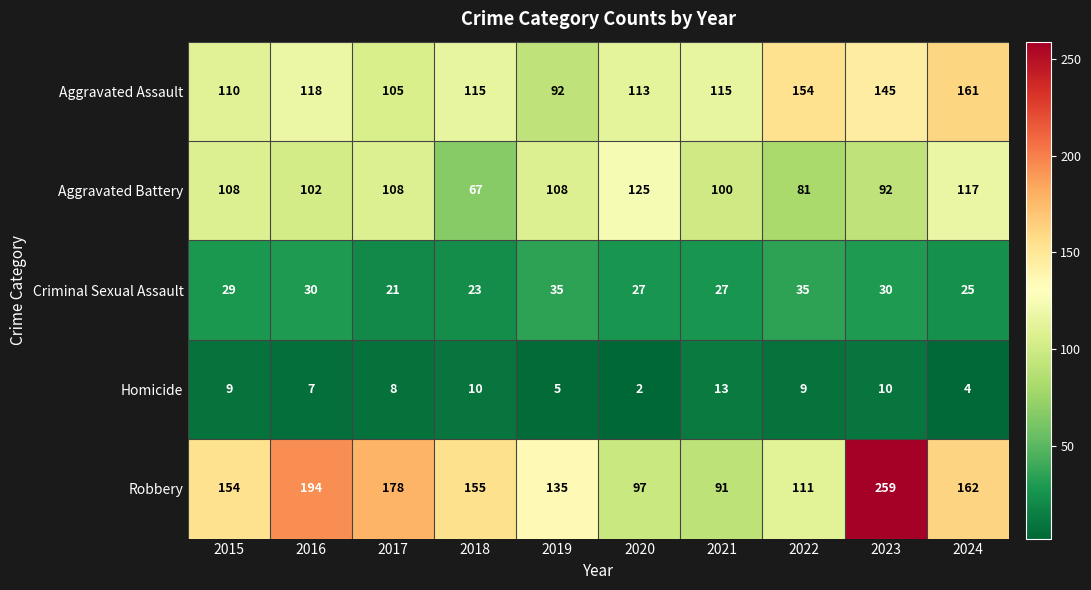

Rank the series at 2023 from highest to lowest value.

Robbery, Aggravated Assault, Aggravated Battery, Criminal Sexual Assault, Homicide